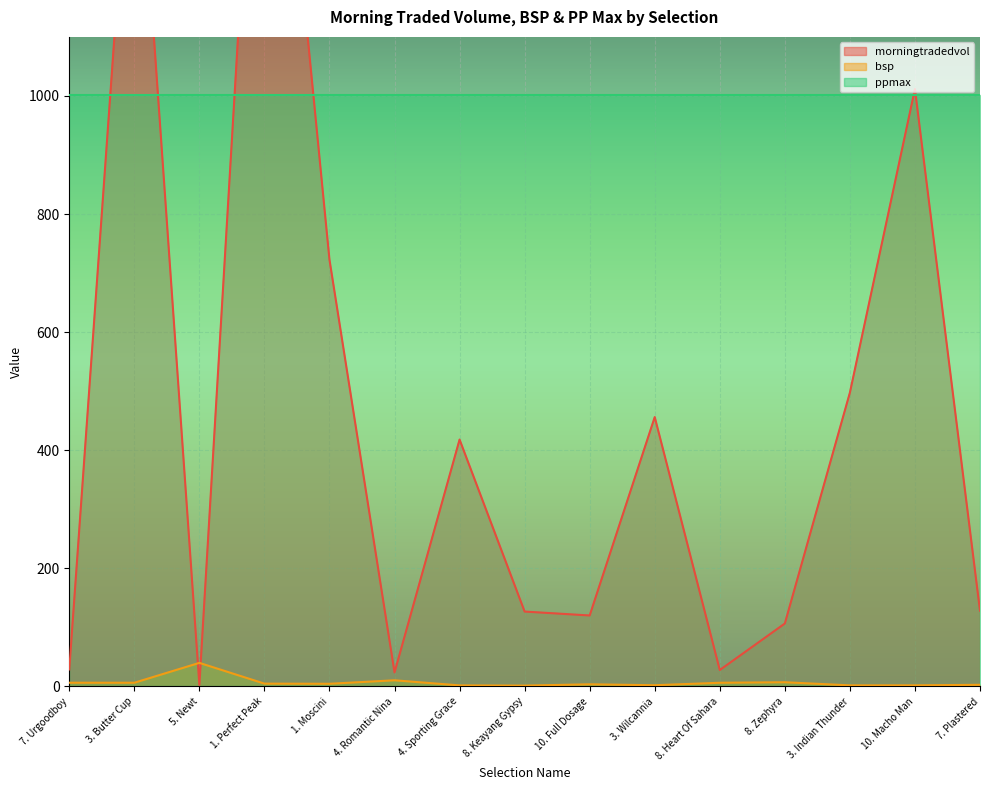

What is the sum of all morningtradedvol values?

7093.2